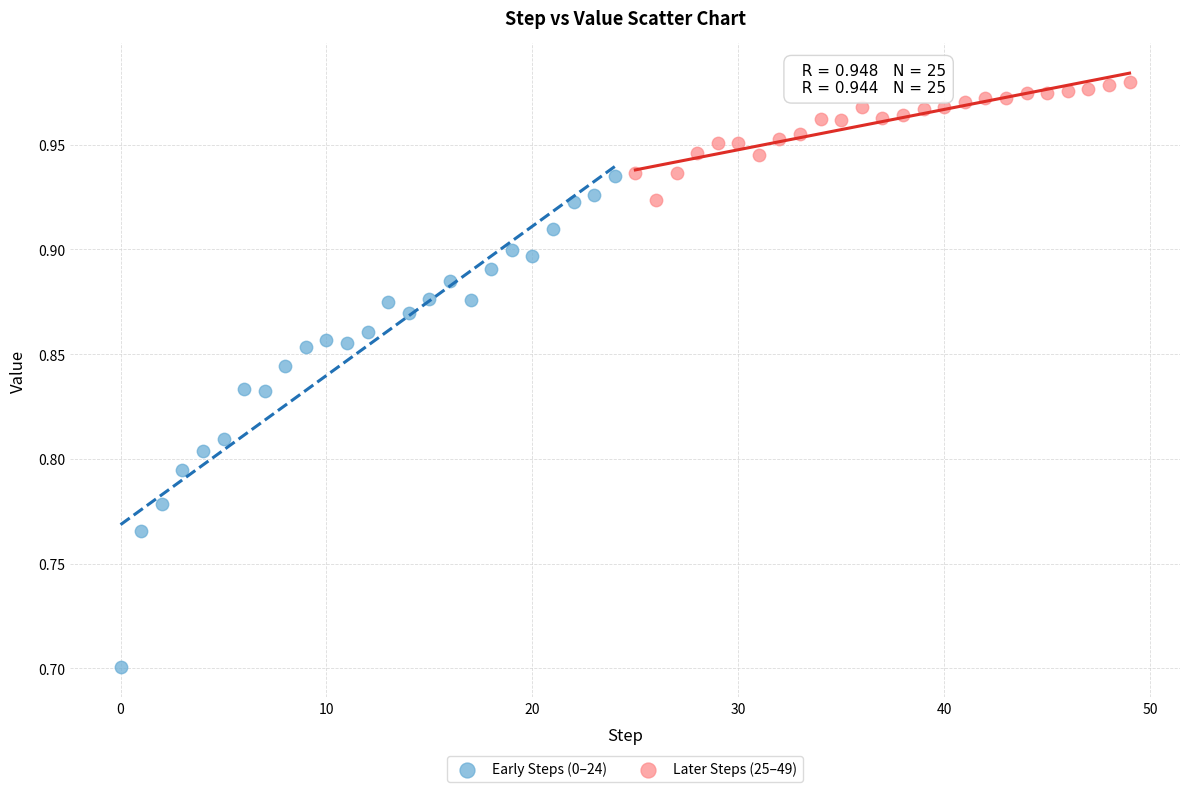

What are all the series names shown in the legend?

Early Steps (0–24), Later Steps (25–49)